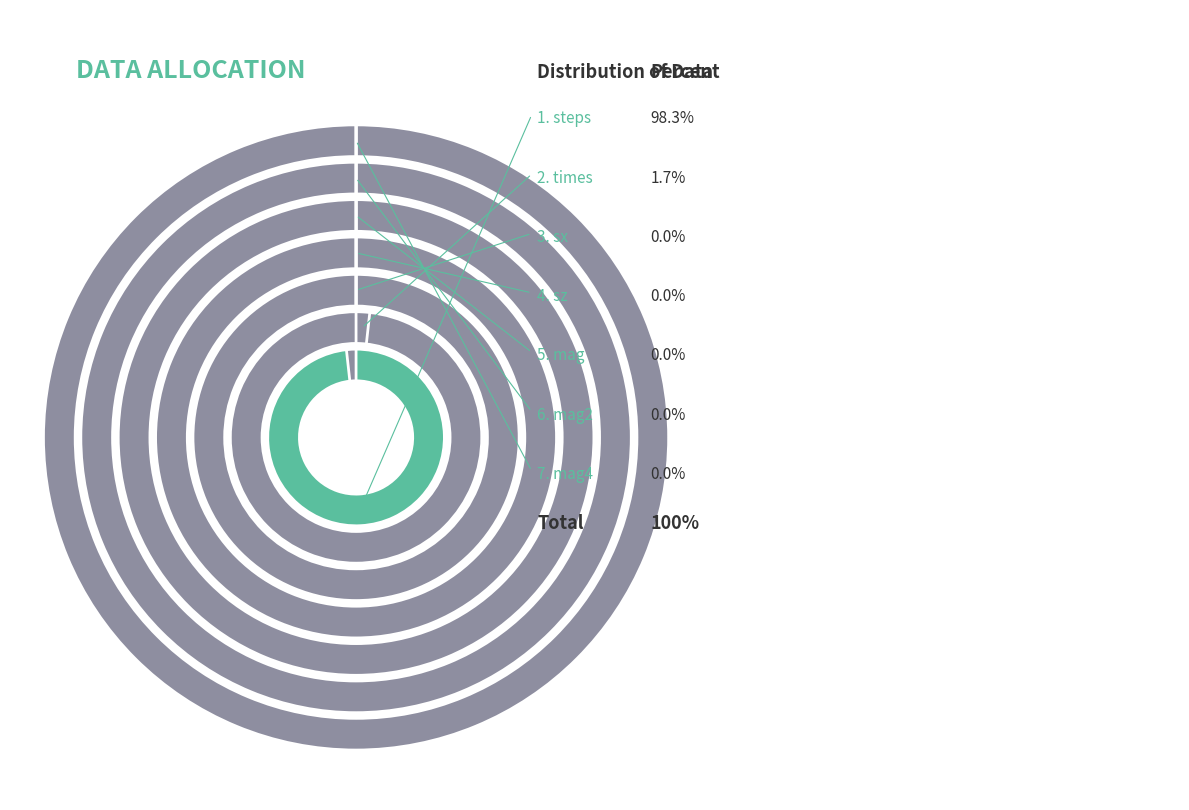

Which slice is the smallest?

sx